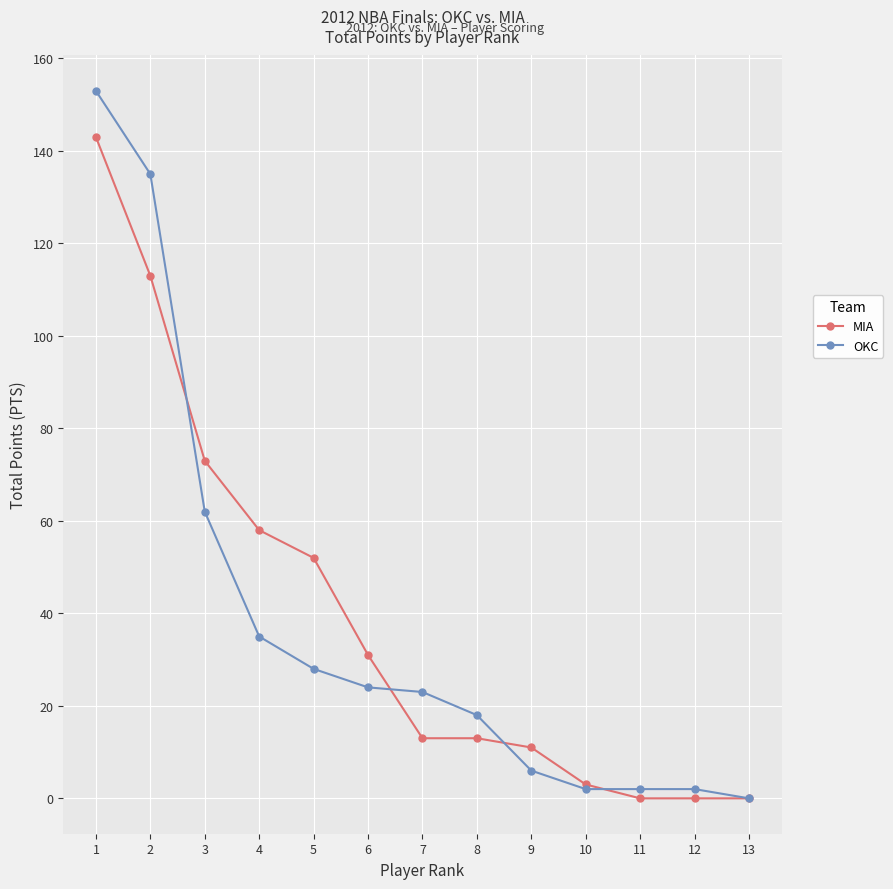

At which category is the sum across all series the highest?

1